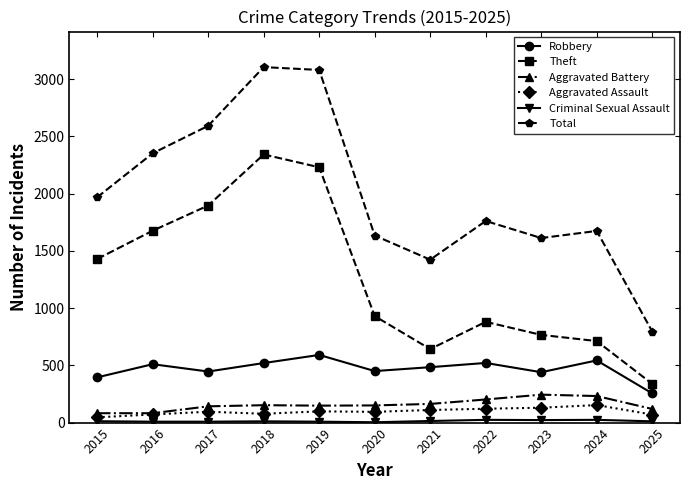

What is the highest value of the Theft series?

2342